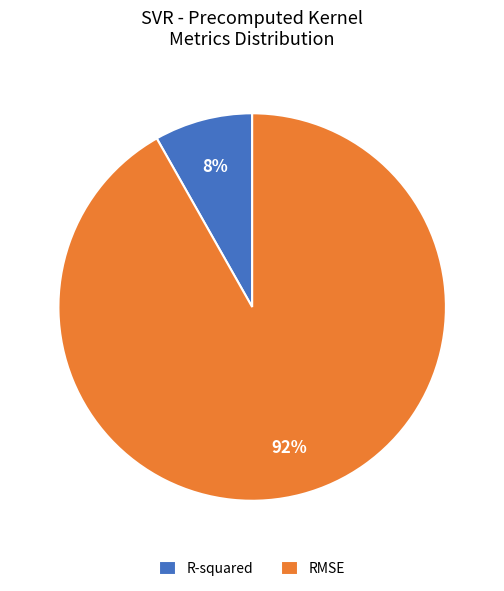

Which slice represents more than half of the pie?

RMSE